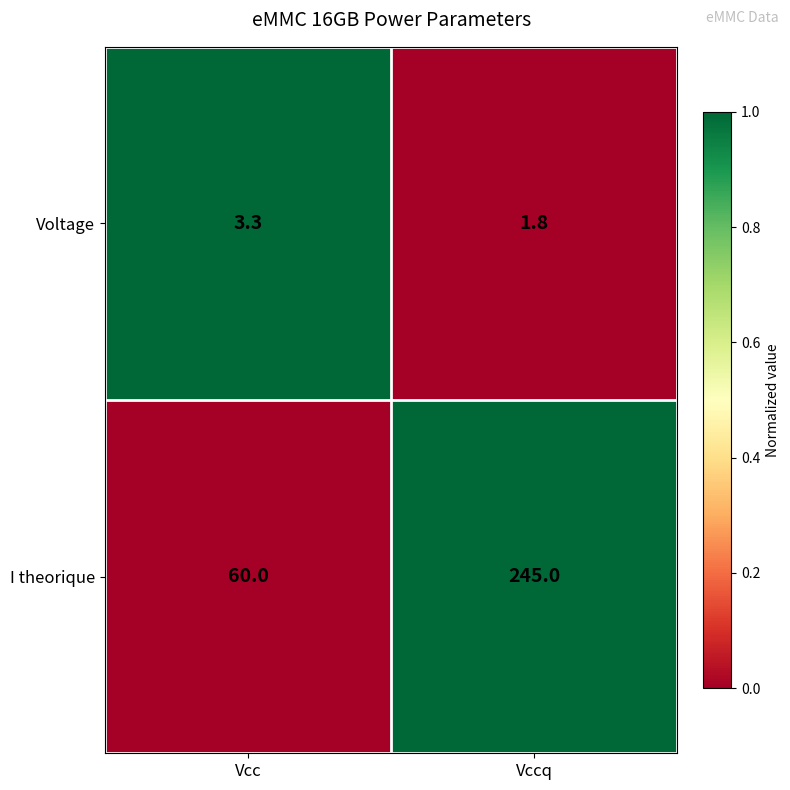

Which series changed the most between Vcc and Vccq?

I theorique